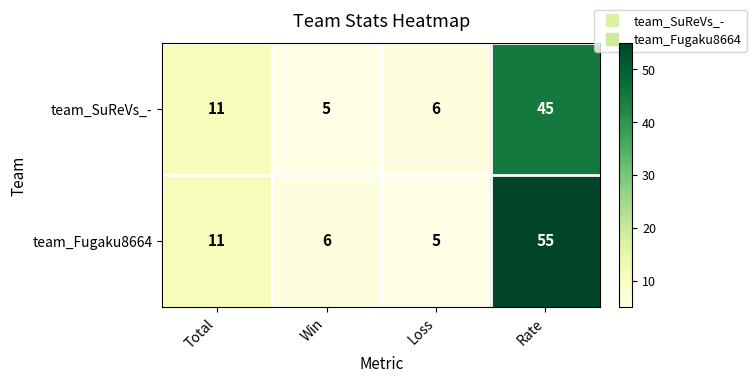

What is the difference between the second highest and minimum values in the team_Fugaku8664 series?

6